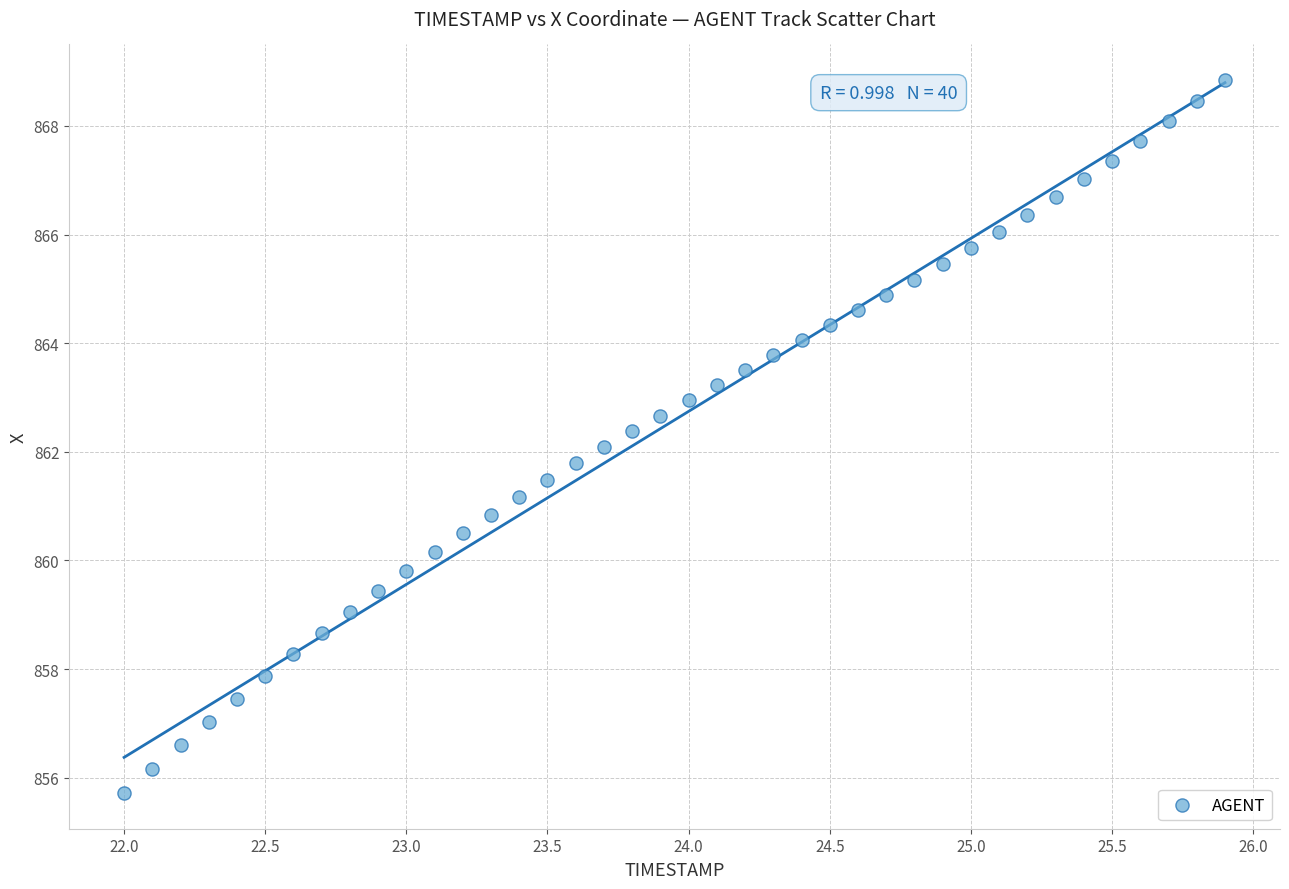

What is the range of X values (max minus min)?

3.9